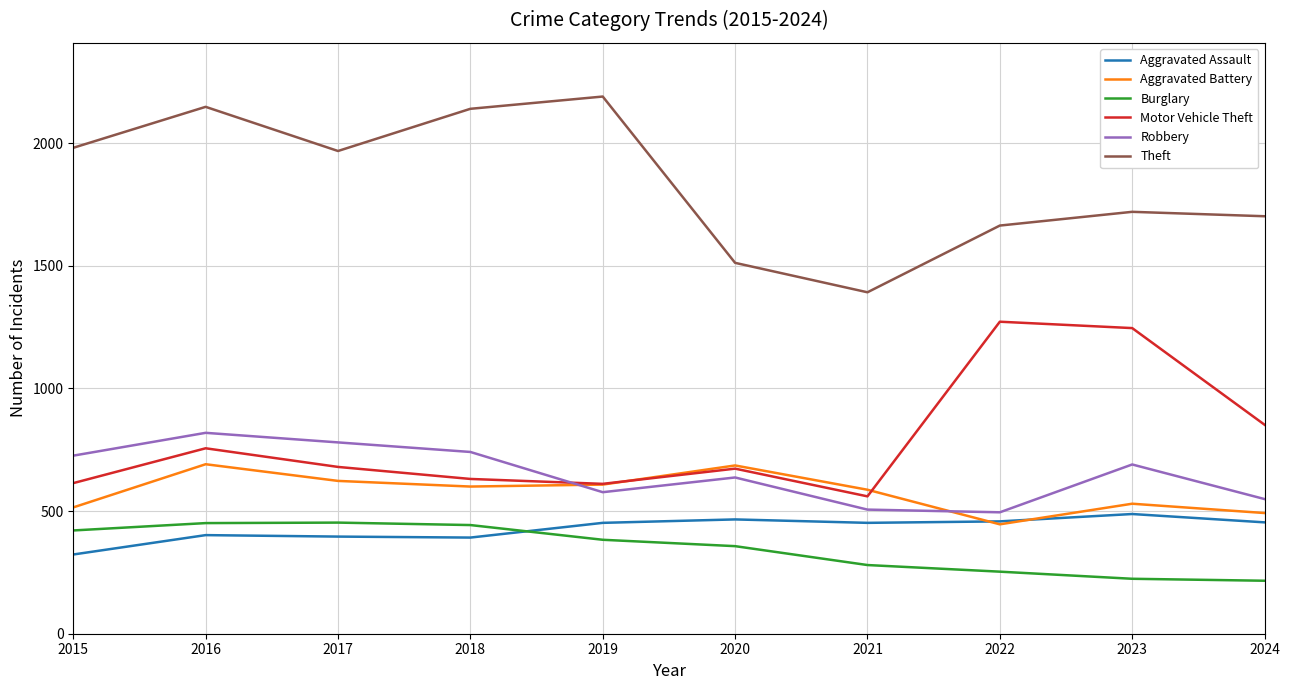

At which category is the sum across all series the highest?

2016